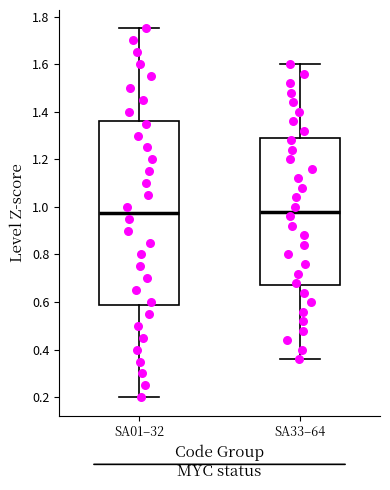

Reading left to right, transcribe this box plot: for each box, give where its median line is, the range the box spans, and where its two whiskers end, as read against the y-axis. The values are not printed on the chart, so give them approximately, as read against the axis.

SA01–32: median 0.98, box 0.58 to 1.36, whiskers 0.20 to 1.76
SA33–64: median 0.98, box 0.68 to 1.30, whiskers 0.36 to 1.60